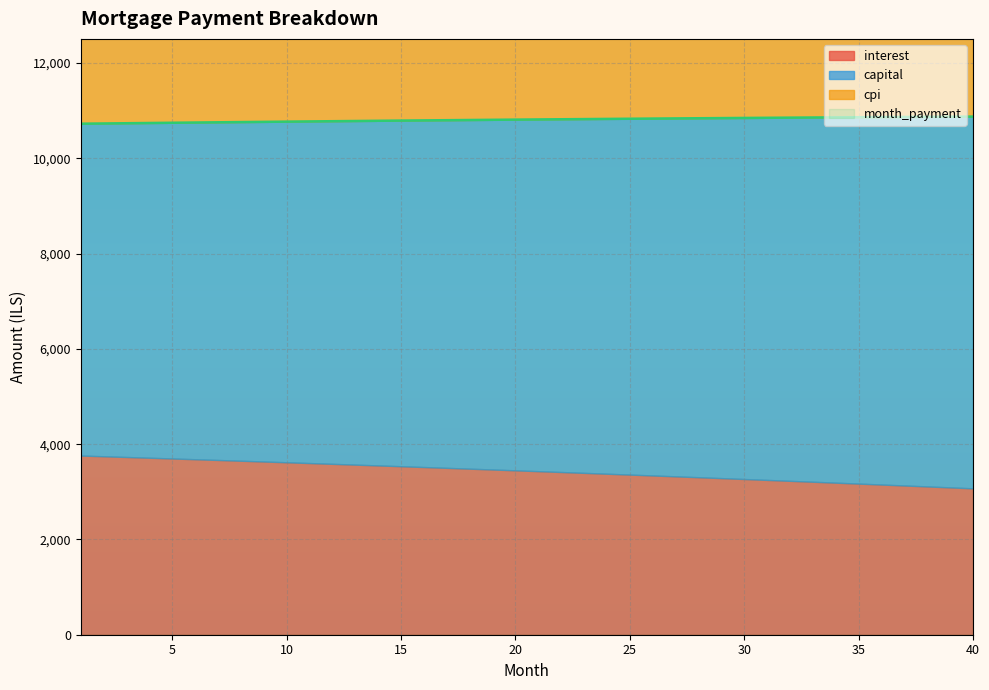

Which category has the lowest value in the interest series?

40